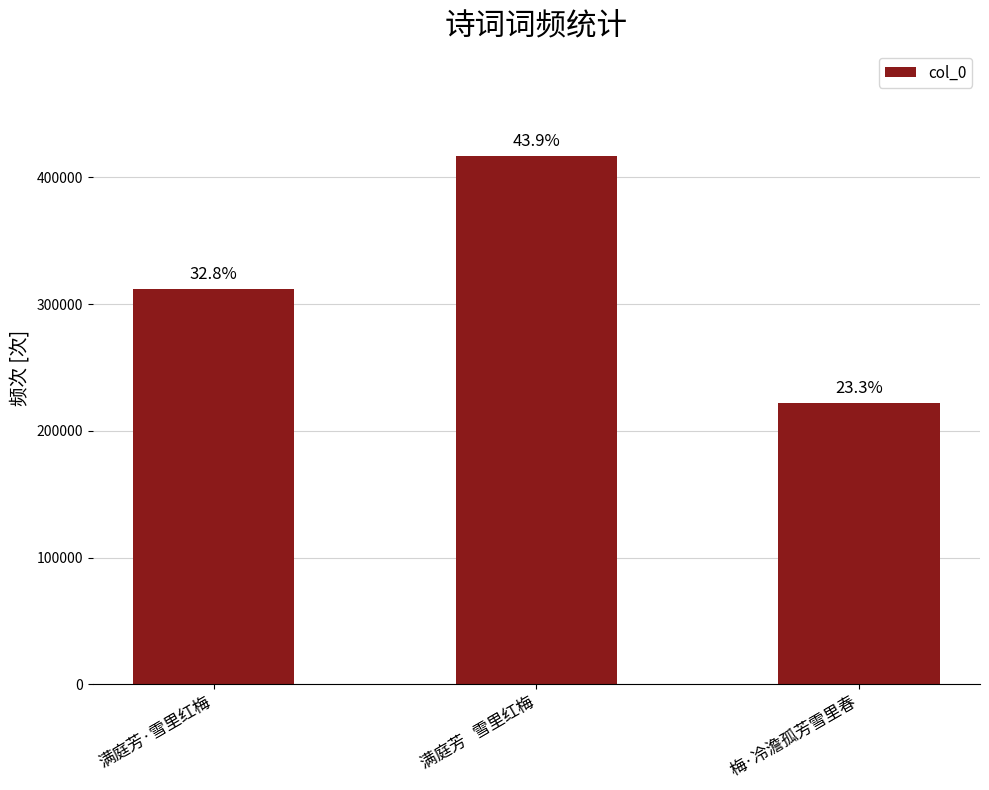

True or false: the data shows 221807 at 梅·冷澹孤芳雪里春.

True